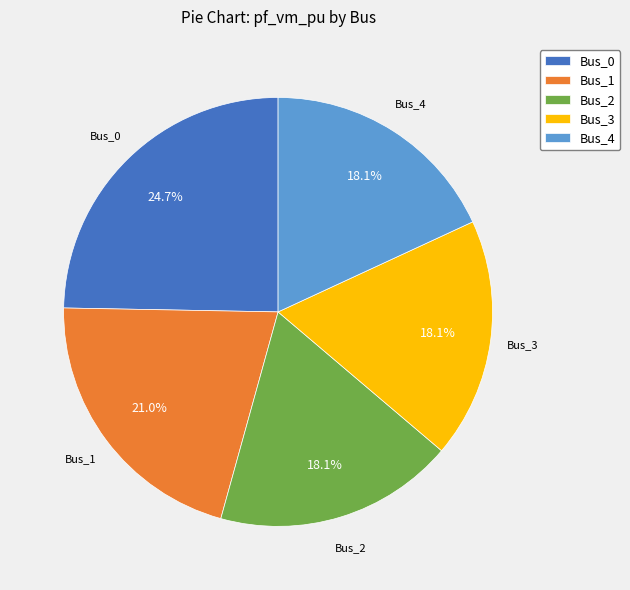

How much of the chart is everything except Bus_4?

81.9%